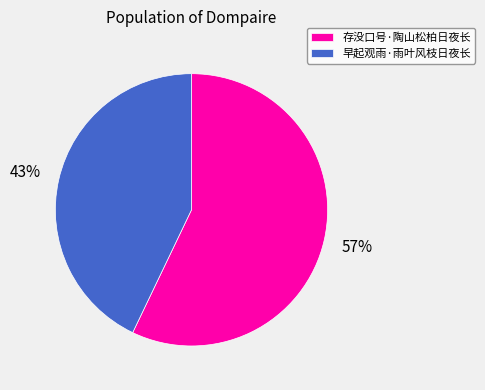

Does 早起观雨·雨叶风枝日夜长 account for over 50% of the chart?

No